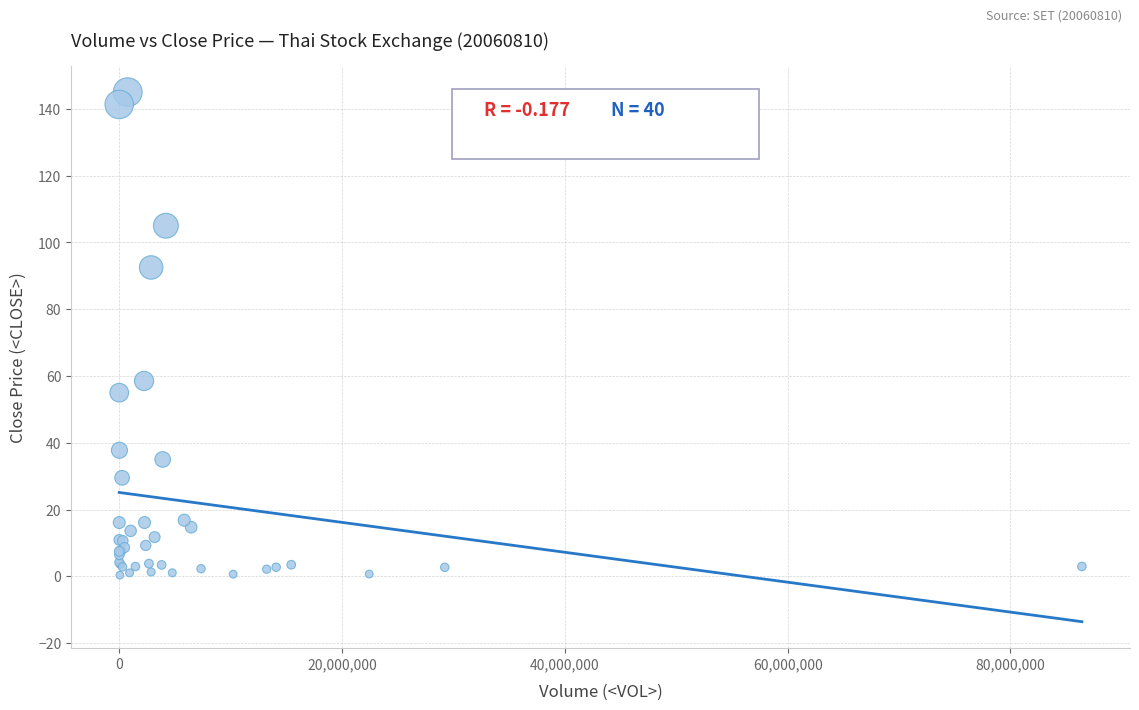

What Y value in the scatter plot is closest to 72?

58.5